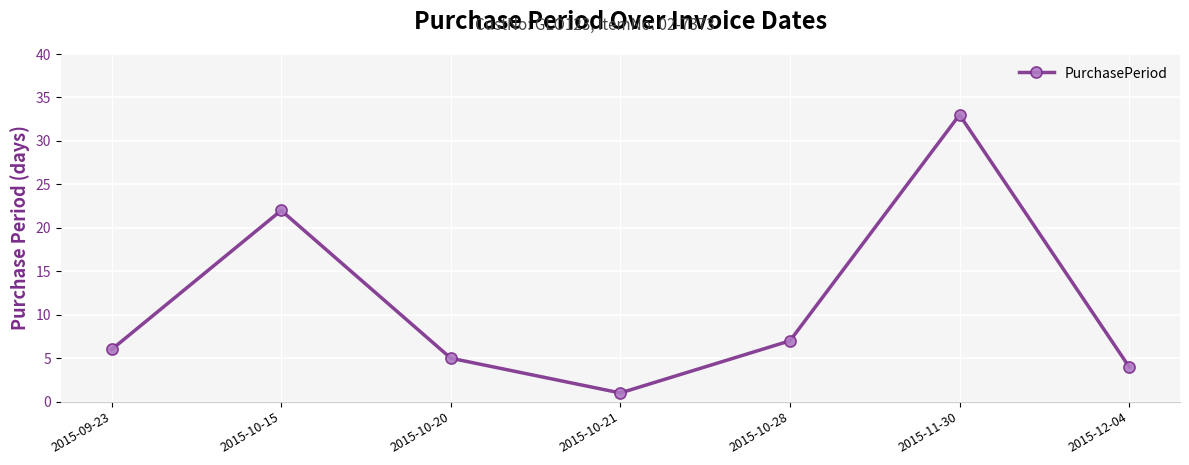

Rank the categories by value from lowest to highest.

2015-10-21, 2015-12-04, 2015-10-20, 2015-09-23, 2015-10-28, 2015-10-15, 2015-11-30